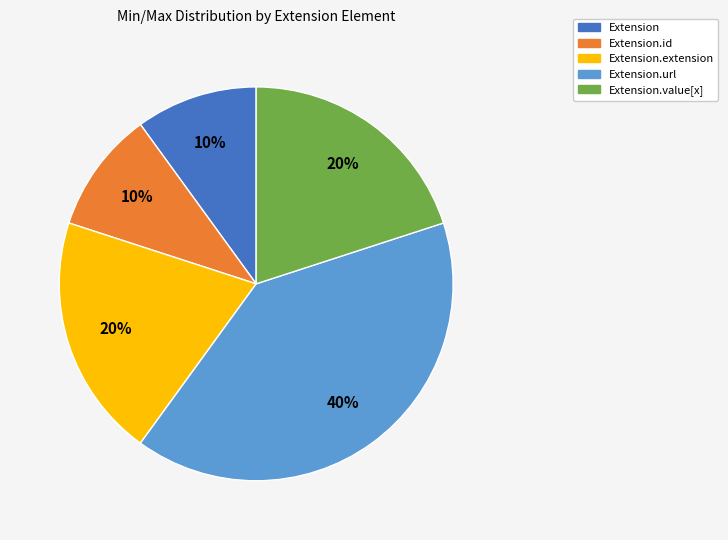

Is the sum of Extension.value[x] and Extension greater than half?

No